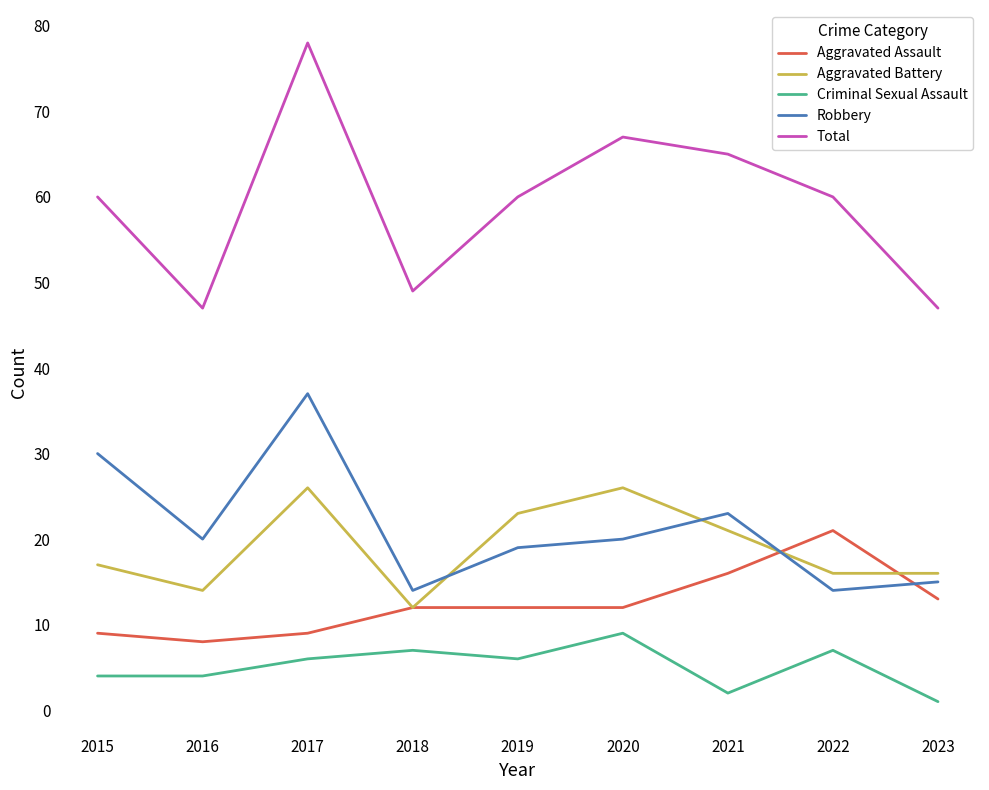

List the series in order of their peak value, highest first.

Total, Robbery, Aggravated Battery, Aggravated Assault, Criminal Sexual Assault